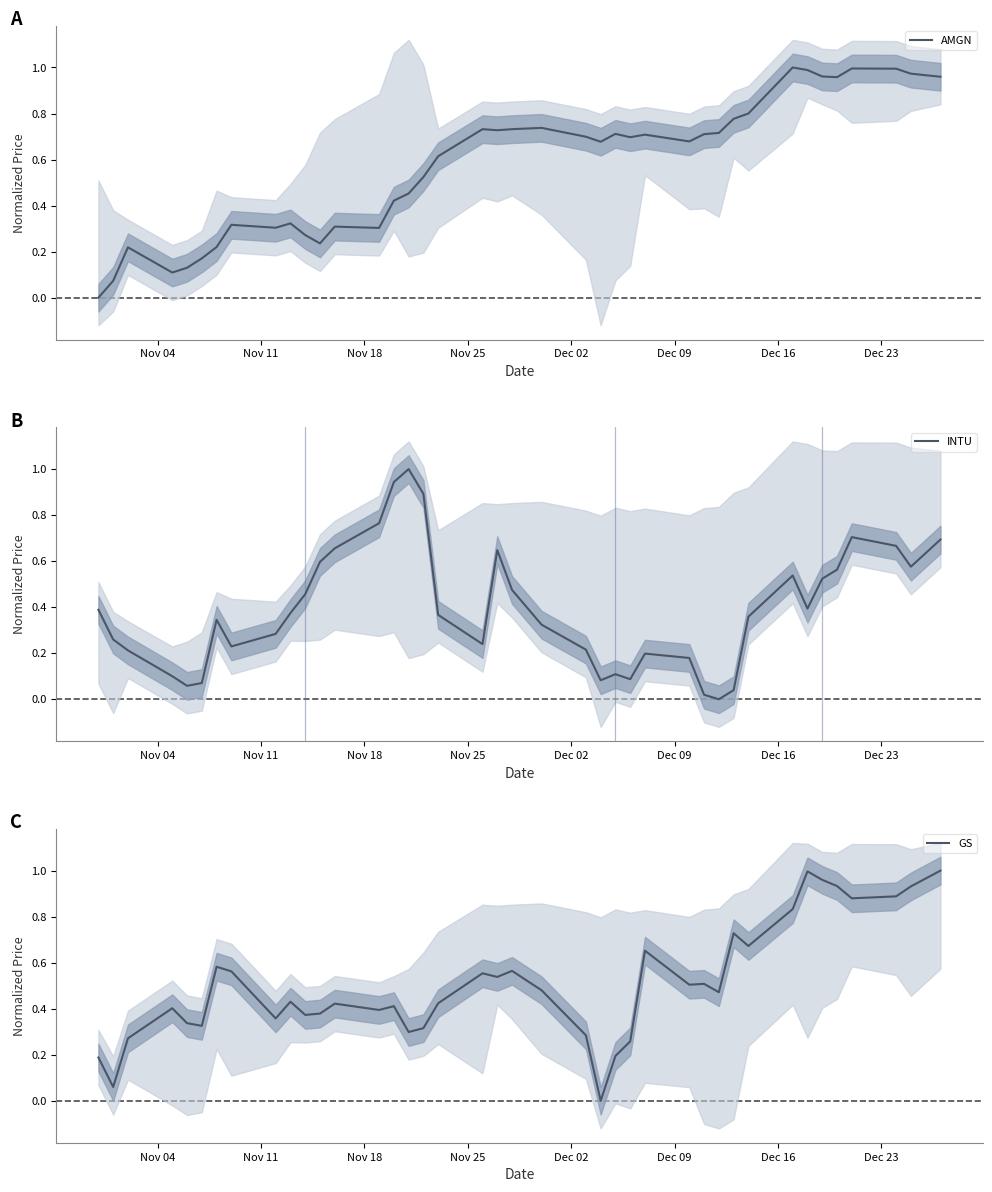

Which series ends up on top after the final intersection of AMGN and GS?

GS